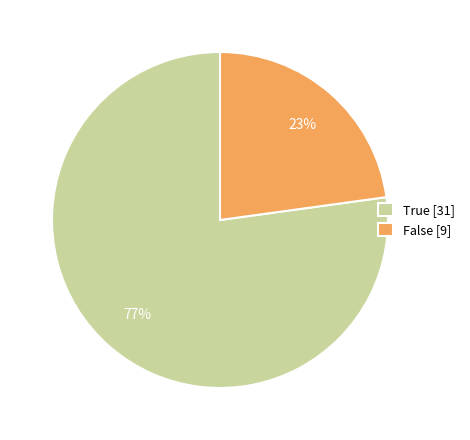

Does any single category account for the majority?

Yes